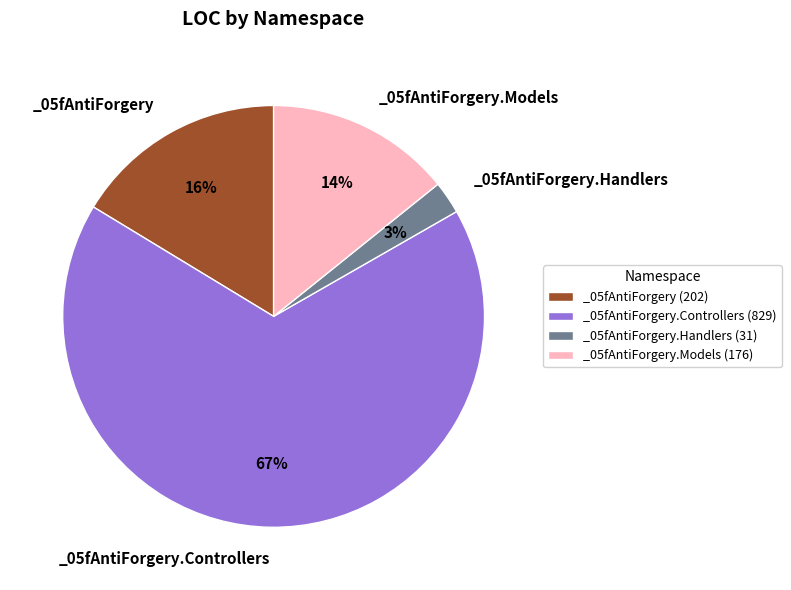

To the nearest percent, what is the average slice percentage?

25%